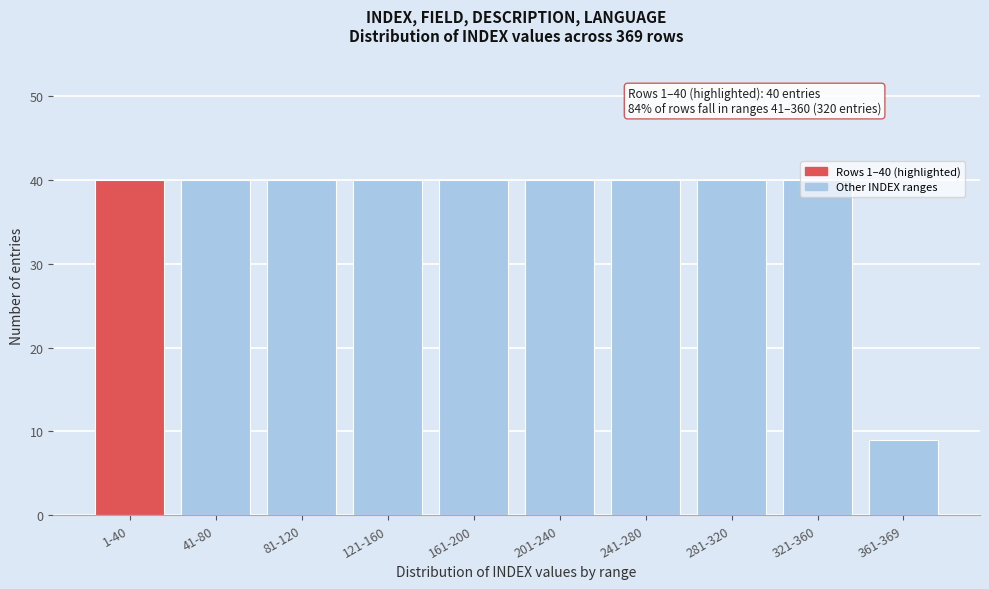

What is the sum of the values at 241-280 and 161-200?

80